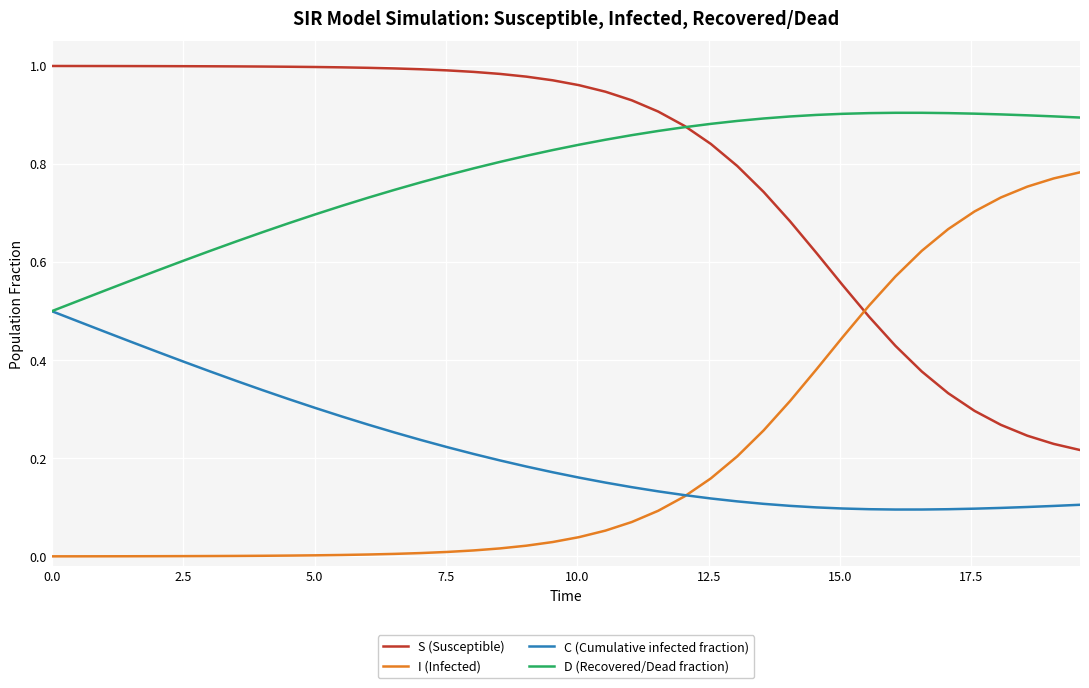

Rank the series by their maximum value, from highest to lowest.

S (Susceptible), D (Recovered/Dead fraction), I (Infected), C (Cumulative infected fraction)